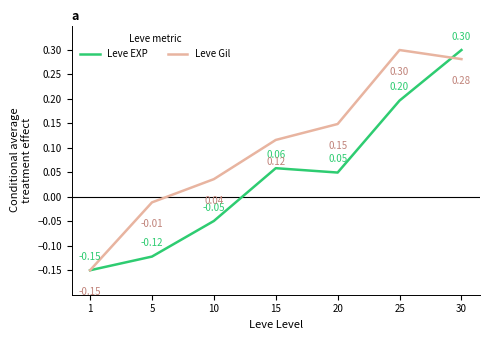

Which series has the largest total across all categories?

Leve Gil